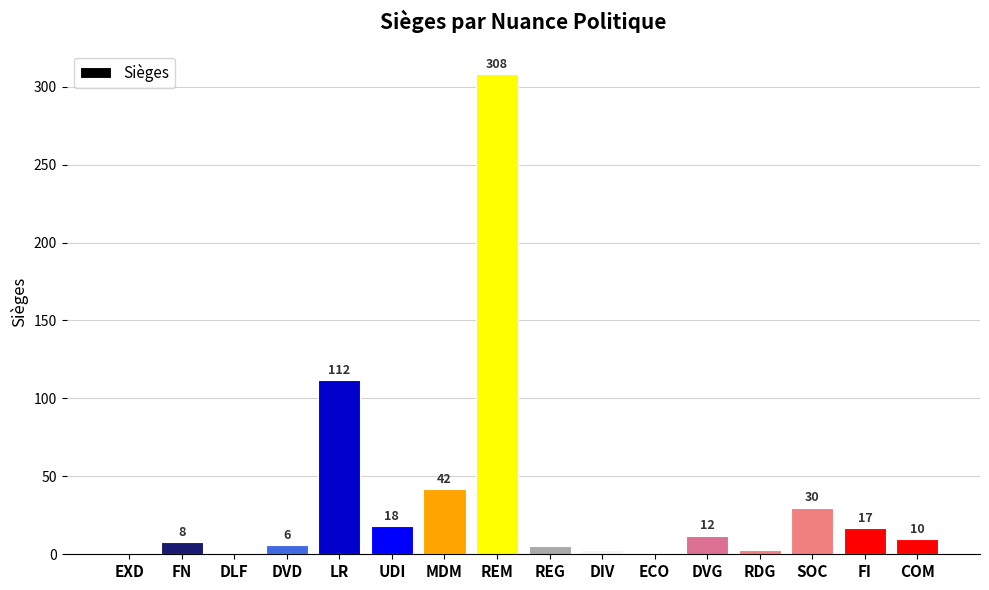

Reading left to right, what are all the values shown in this chart?

1	8	1	6	112	18	42	308	5	3	1	12	3	30	17	10